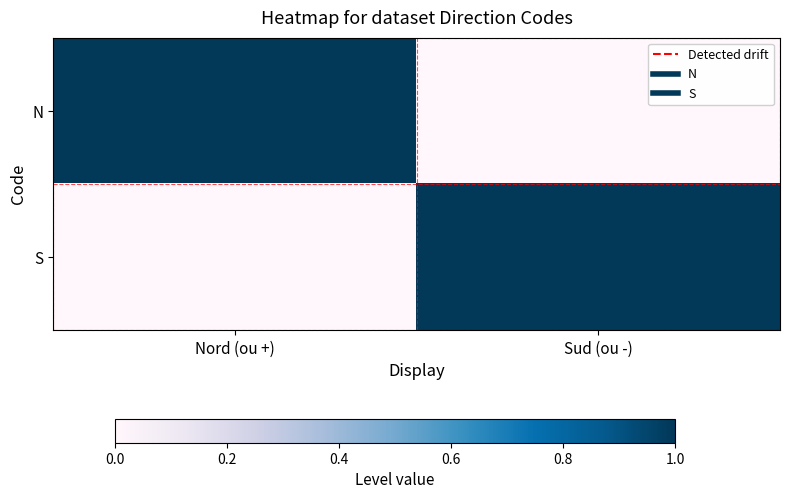

Which series has the largest range (max minus min)?

N